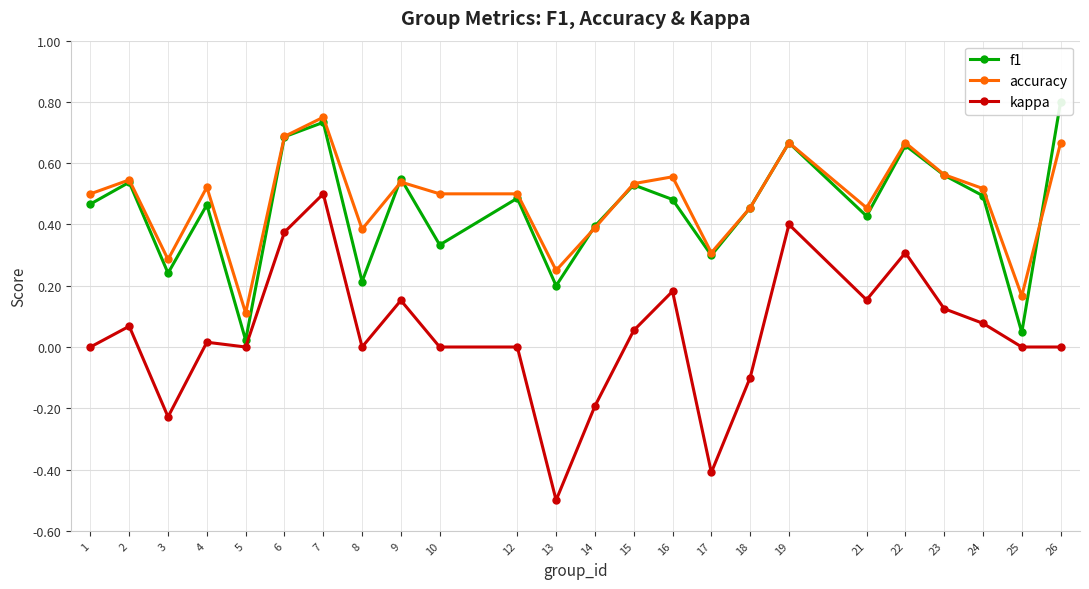

At which label does kappa first exceed 0?

2